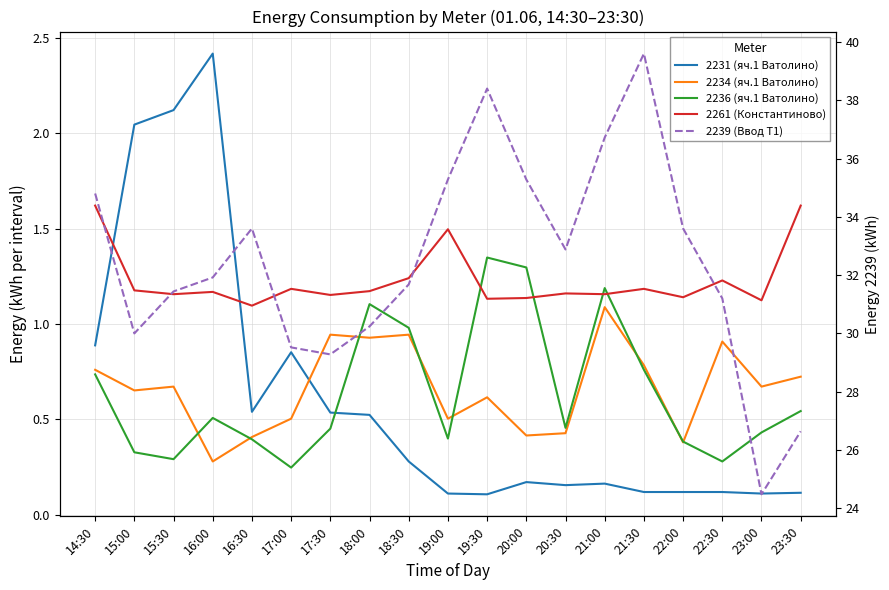

Count the 2261 (Константиново) values in the range 1 to 2.

19